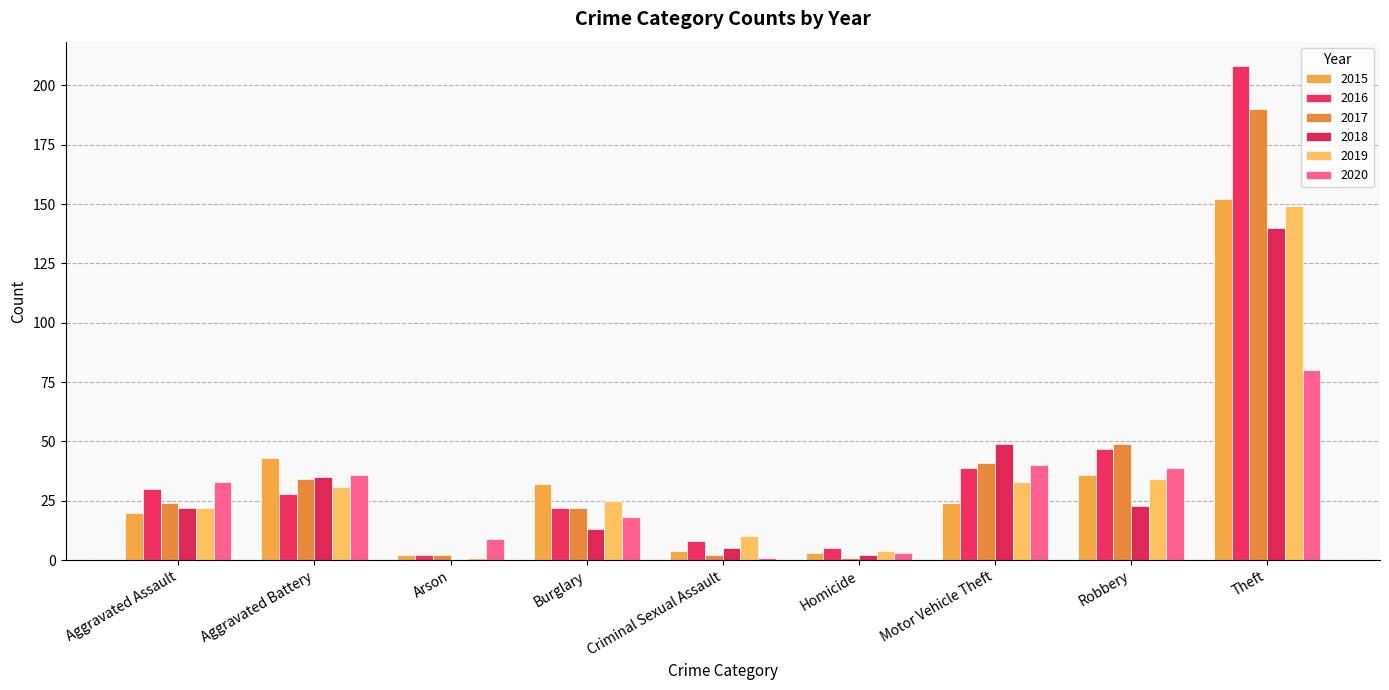

Reading left to right, list all the values displayed in this chart.

2015: Aggravated Assault=20	Aggravated Battery=43	Arson=2	Burglary=32	Criminal Sexual Assault=4	Homicide=3	Motor Vehicle Theft=24	Robbery=36	Theft=152
2016: Aggravated Assault=30	Aggravated Battery=28	Arson=2	Burglary=22	Criminal Sexual Assault=8	Homicide=5	Motor Vehicle Theft=39	Robbery=47	Theft=208
2017: Aggravated Assault=24	Aggravated Battery=34	Arson=2	Burglary=22	Criminal Sexual Assault=2	Homicide=1	Motor Vehicle Theft=41	Robbery=49	Theft=190
2018: Aggravated Assault=22	Aggravated Battery=35	Arson=0	Burglary=13	Criminal Sexual Assault=5	Homicide=2	Motor Vehicle Theft=49	Robbery=23	Theft=140
2019: Aggravated Assault=22	Aggravated Battery=31	Arson=1	Burglary=25	Criminal Sexual Assault=10	Homicide=4	Motor Vehicle Theft=33	Robbery=34	Theft=149
2020: Aggravated Assault=33	Aggravated Battery=36	Arson=9	Burglary=18	Criminal Sexual Assault=1	Homicide=3	Motor Vehicle Theft=40	Robbery=39	Theft=80